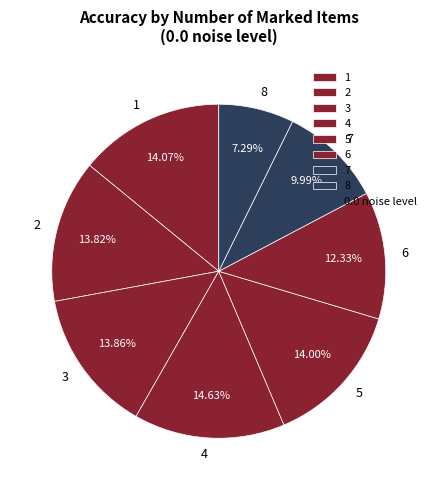

True or false: 5 accounts for 14% of the total.

True